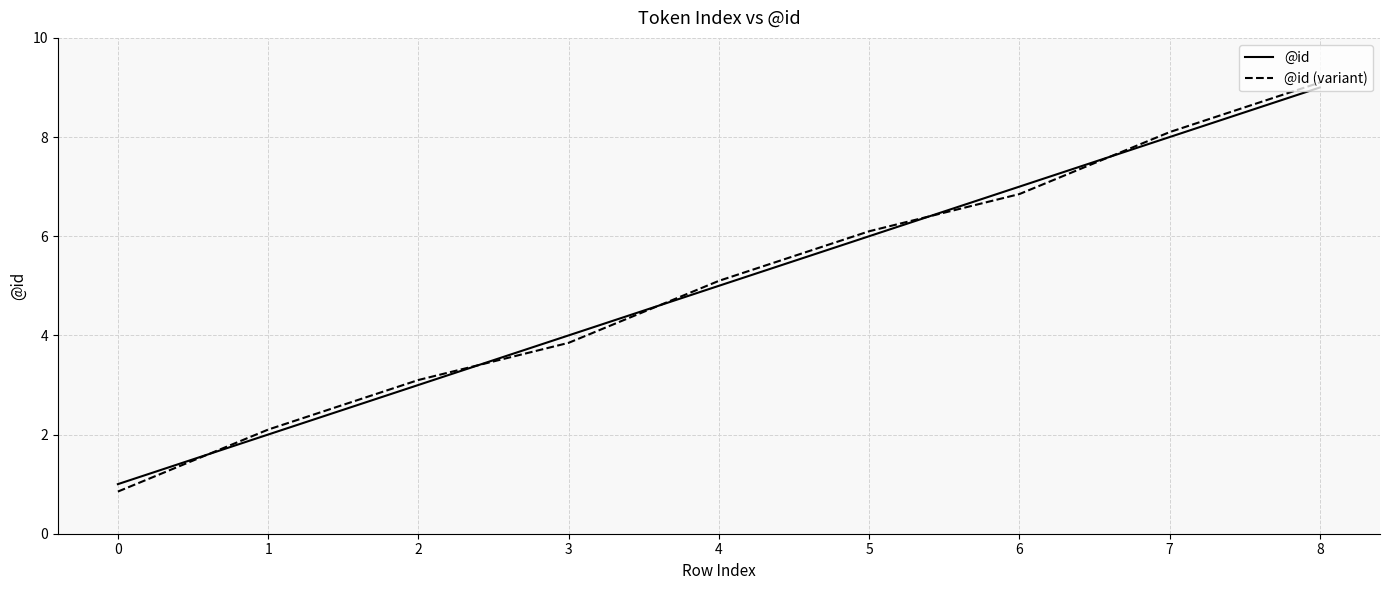

The value of @id (variant) at 5 is 6.1. True or false?

True